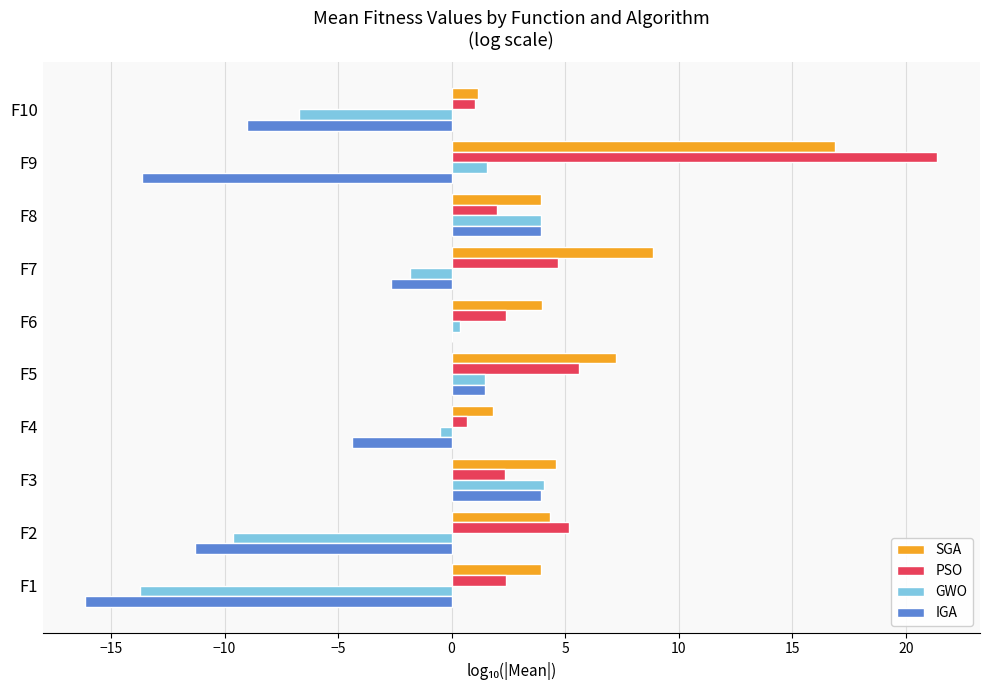

Between F7 and F10, which series saw the biggest shift?

SGA